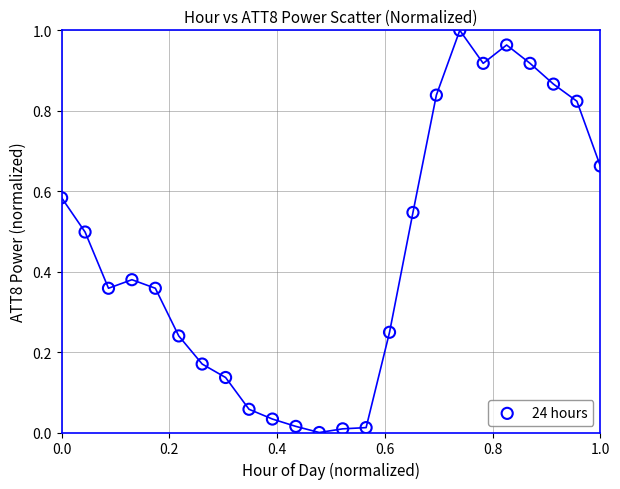

How many data points are displayed?

24